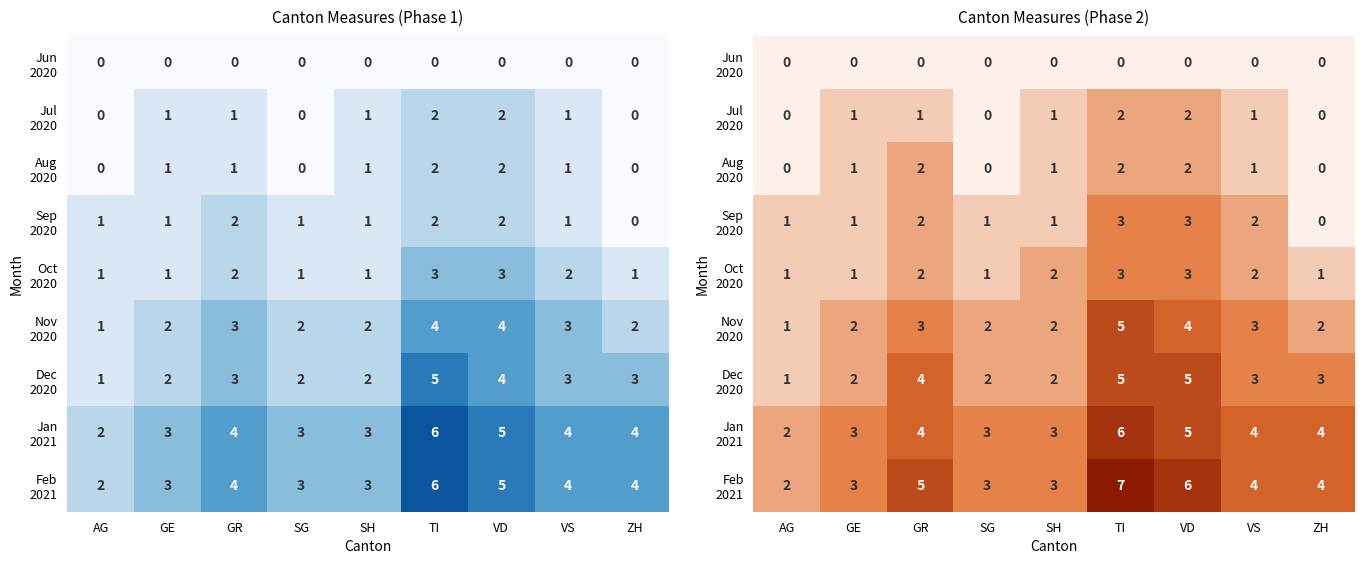

What is the average value of the Jan 2021 series?

4